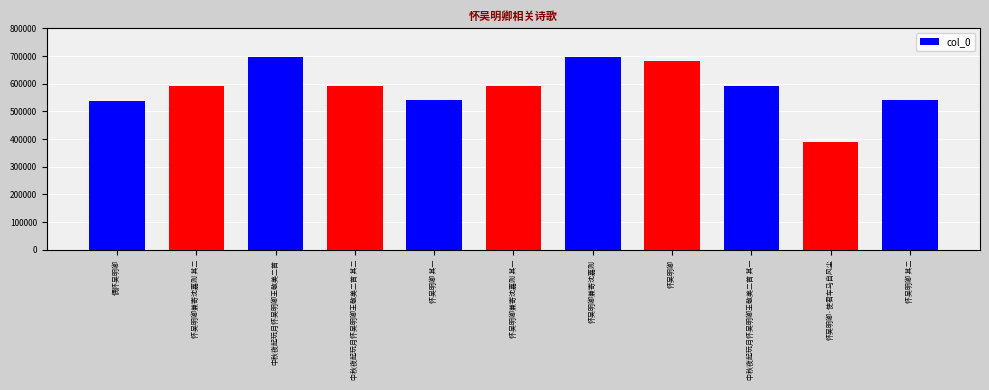

Are the bars grouped side by side (vs. stacked)?

No